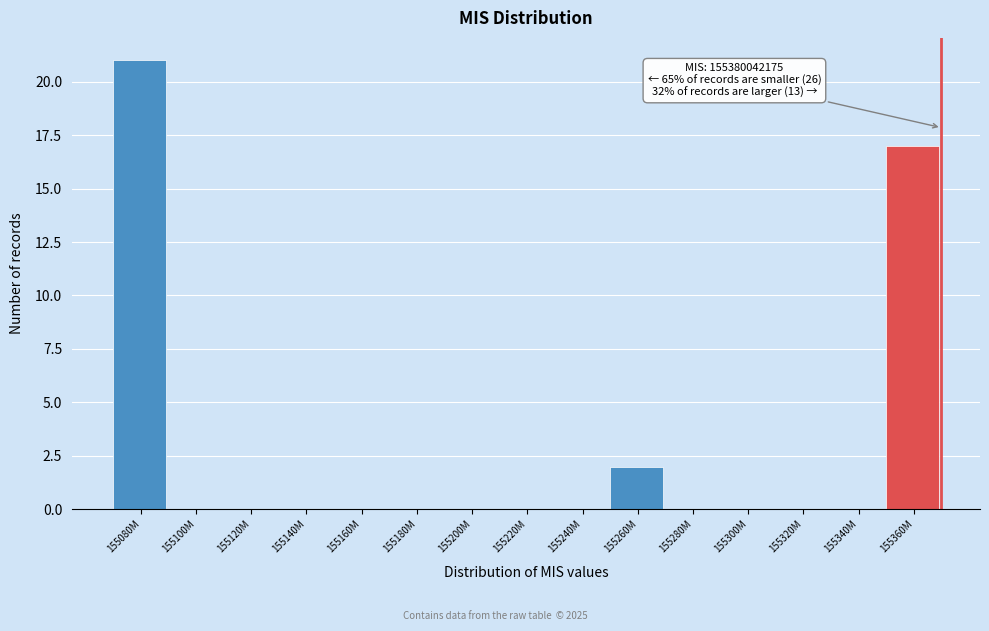

Reading left to right, list all the values displayed in this chart.

155080M=21	155100M=0	155120M=0	155140M=0	155160M=0	155180M=0	155200M=0	155220M=0	155240M=0	155260M=2	155280M=0	155300M=0	155320M=0	155340M=0	155360M=17